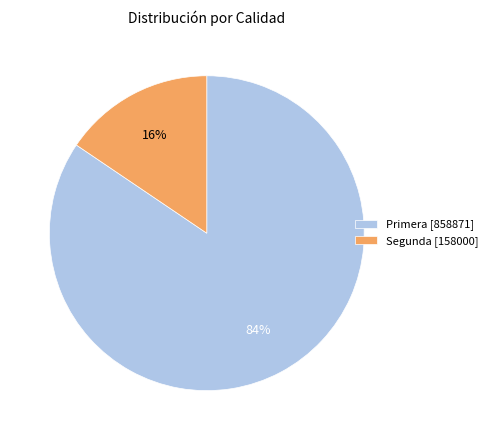

Is it true that Primera [858871] is 98% of the pie?

False